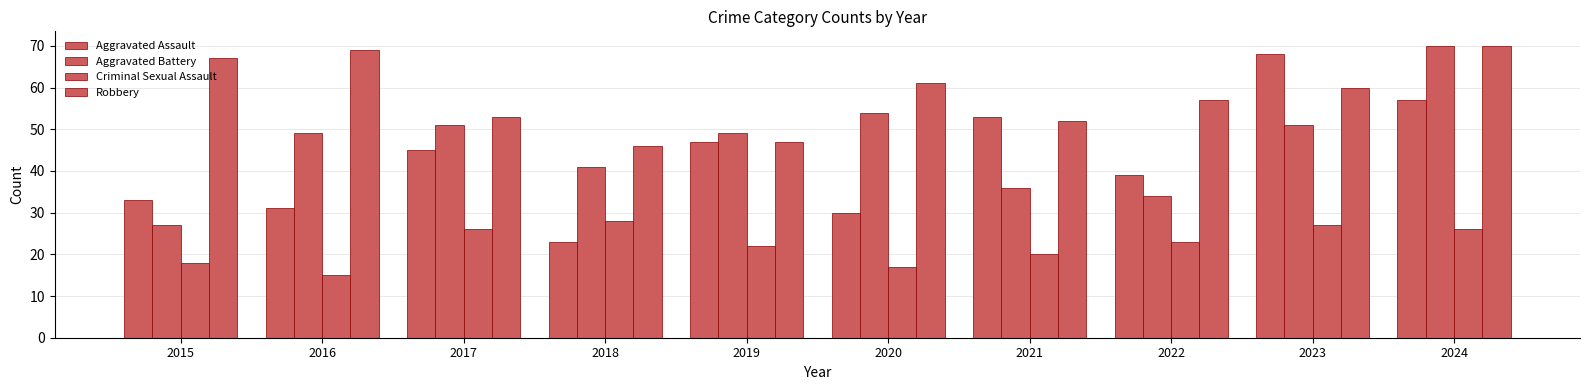

Which label corresponds to the largest value in the chart?

2024